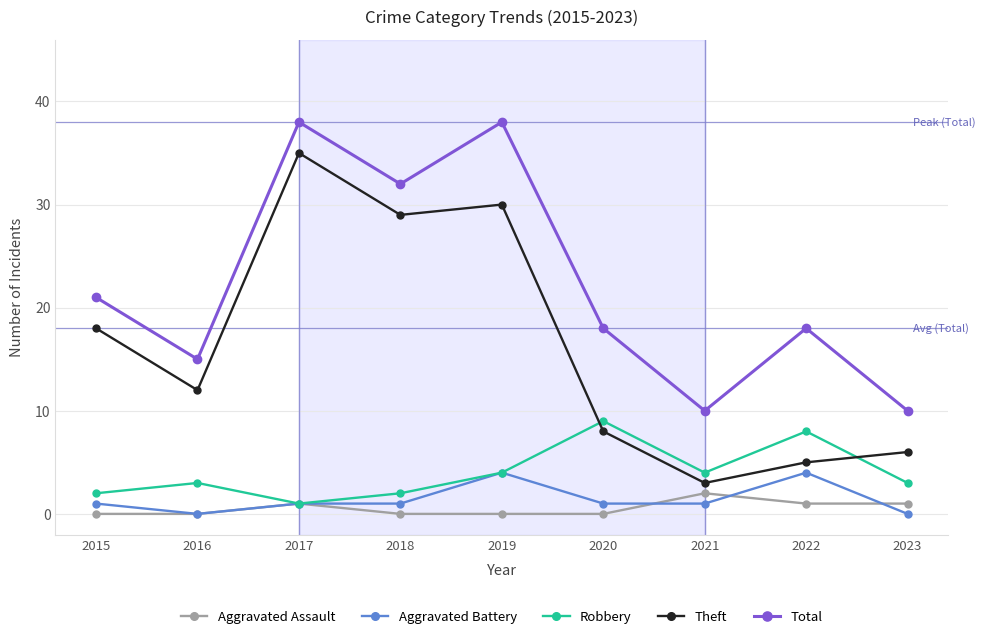

Reading left to right, what are all the values shown in this chart?

Aggravated Assault: 2015=0	2016=0	2017=1	2018=0	2019=0	2020=0	2021=2	2022=1	2023=1
Aggravated Battery: 2015=1	2016=0	2017=1	2018=1	2019=4	2020=1	2021=1	2022=4	2023=0
Robbery: 2015=2	2016=3	2017=1	2018=2	2019=4	2020=9	2021=4	2022=8	2023=3
Theft: 2015=18	2016=12	2017=35	2018=29	2019=30	2020=8	2021=3	2022=5	2023=6
Total: 2015=21	2016=15	2017=38	2018=32	2019=38	2020=18	2021=10	2022=18	2023=10